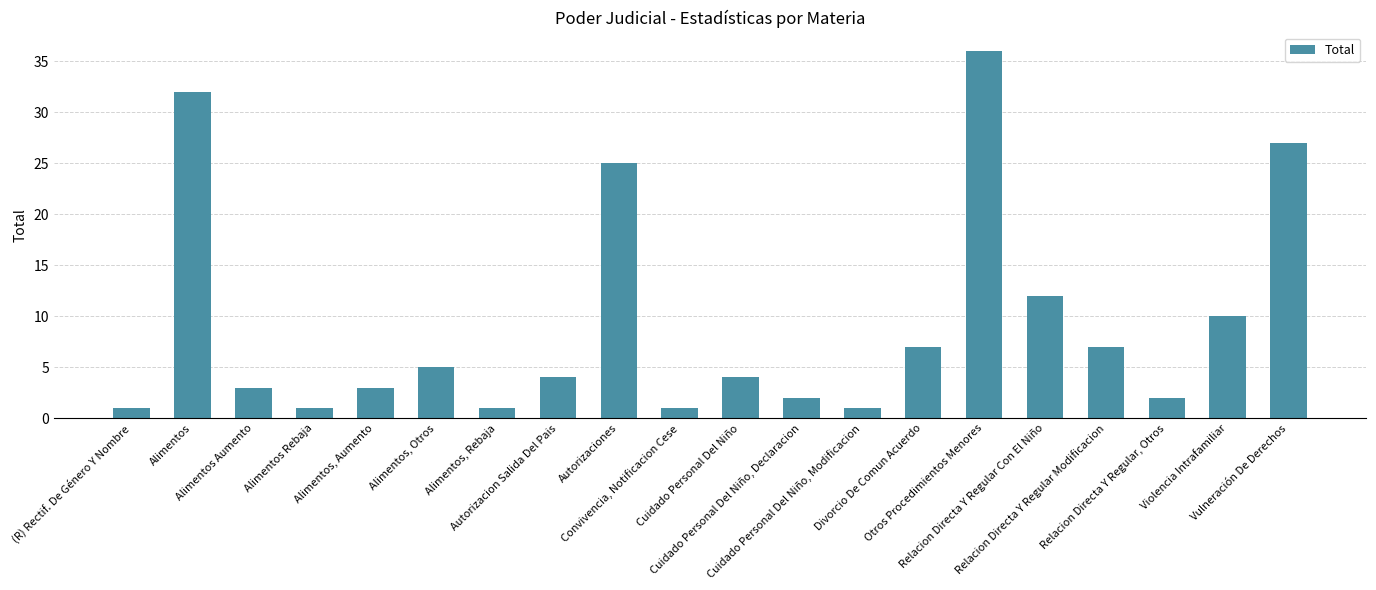

What is the difference between the maximum and second lowest values?

35